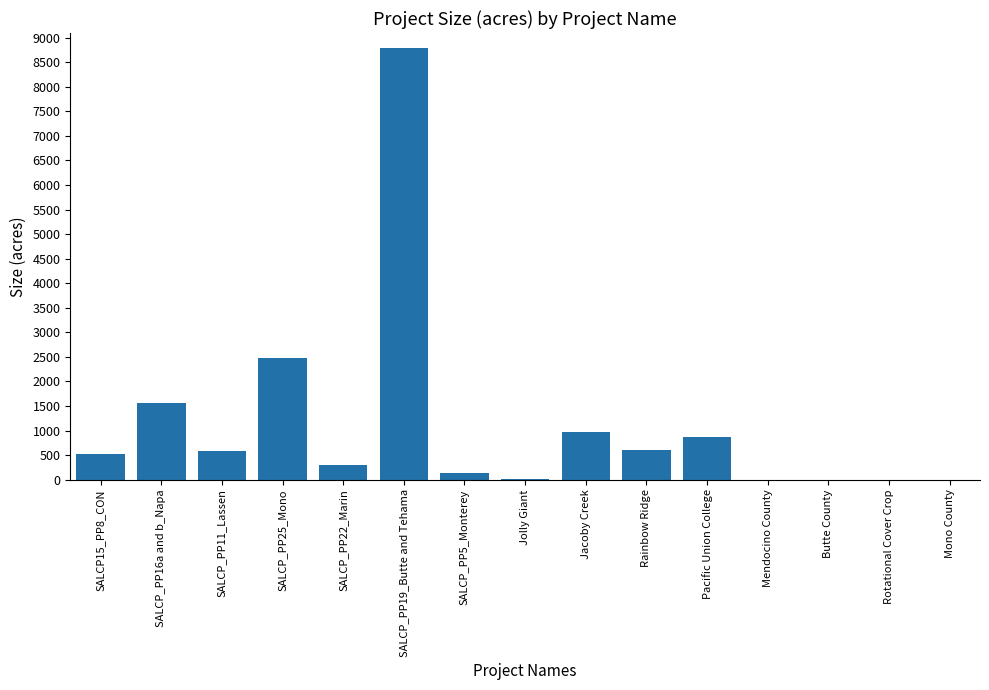

Which has a higher value, Rotational Cover Crop or SALCP_PP11_Lassen?

SALCP_PP11_Lassen